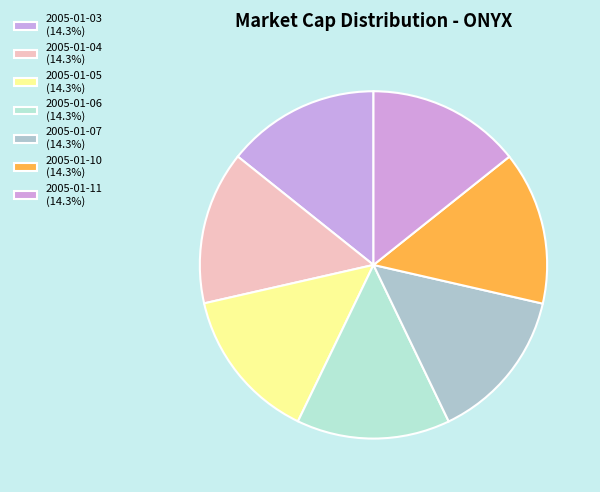

How many segments does this pie chart have?

7